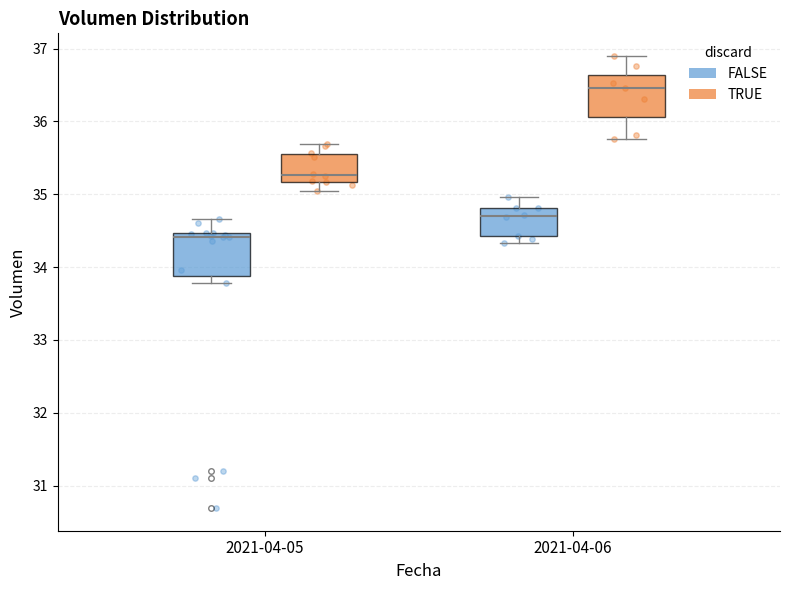

Reading left to right, transcribe this box plot: for each box, give where its median line is, the range the box spans, and where its two whiskers end, as read against the y-axis. The values are not printed on the chart, so give them approximately, as read against the axis.

2021-04-05 (FALSE): median 34.4, box 33.9 to 34.5, whiskers 33.8 to 34.7
2021-04-05 (TRUE): median 35.3, box 35.2 to 35.5, whiskers 35.0 to 35.7
2021-04-06 (FALSE): median 34.7, box 34.4 to 34.8, whiskers 34.3 to 35.0
2021-04-06 (TRUE): median 36.5, box 36.1 to 36.6, whiskers 35.8 to 36.9